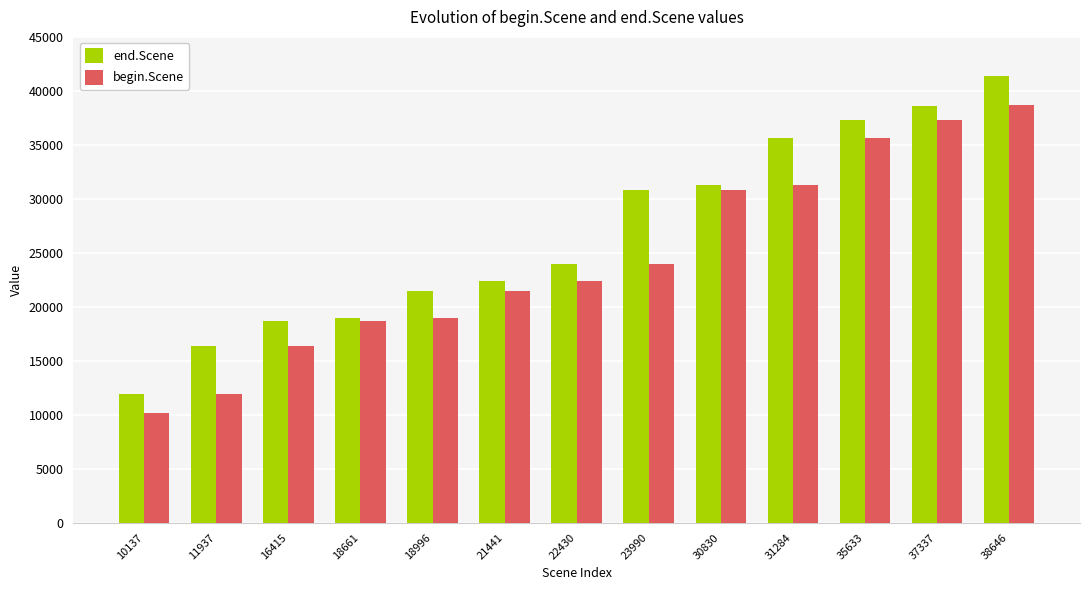

What is the average value of the begin.Scene series?

24441